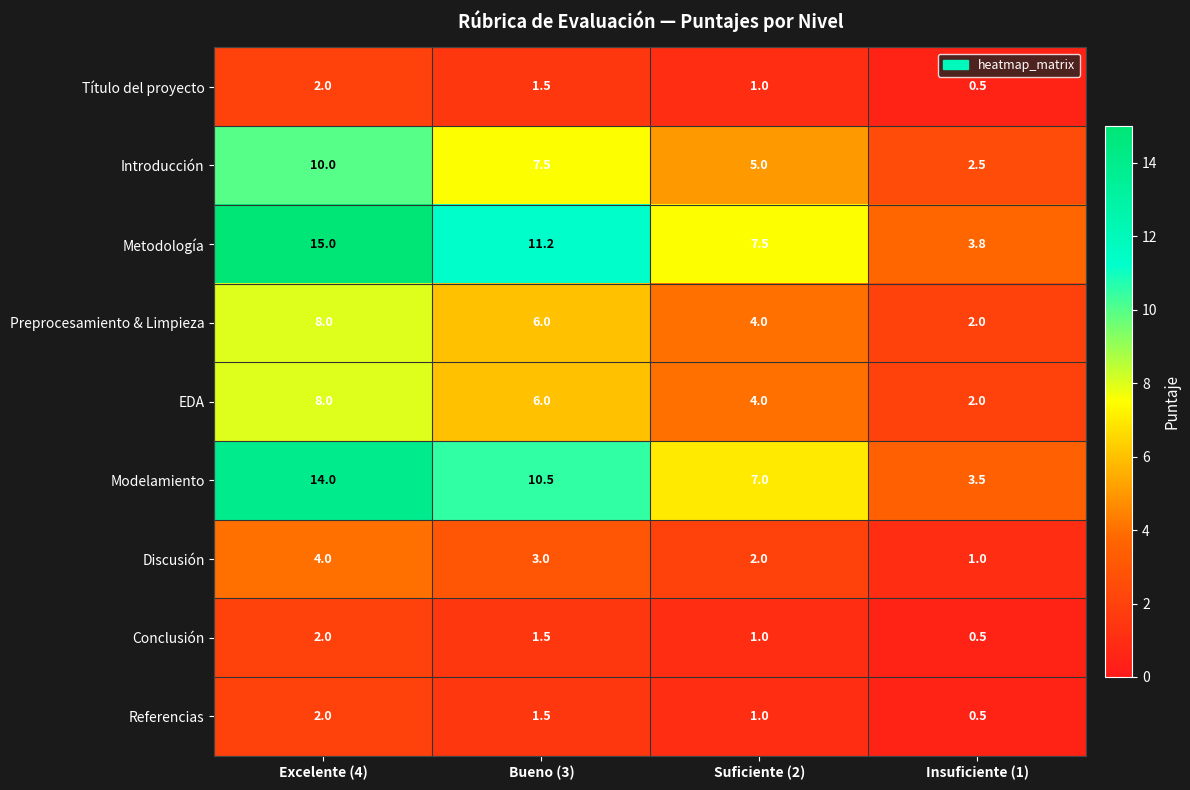

Rank the categories by Referencias value from lowest to highest.

Insuficiente (1), Suficiente (2), Bueno (3), Excelente (4)